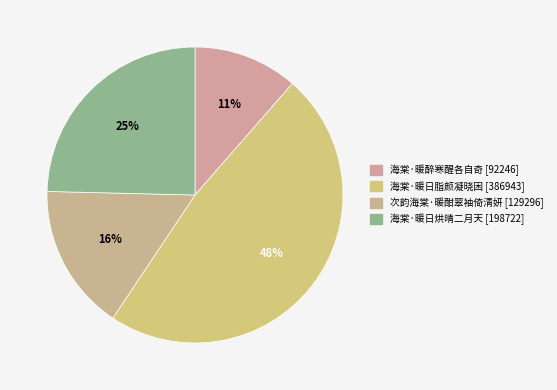

What is the smallest slice in the pie chart?

海棠·暖醉寒醒各自奇